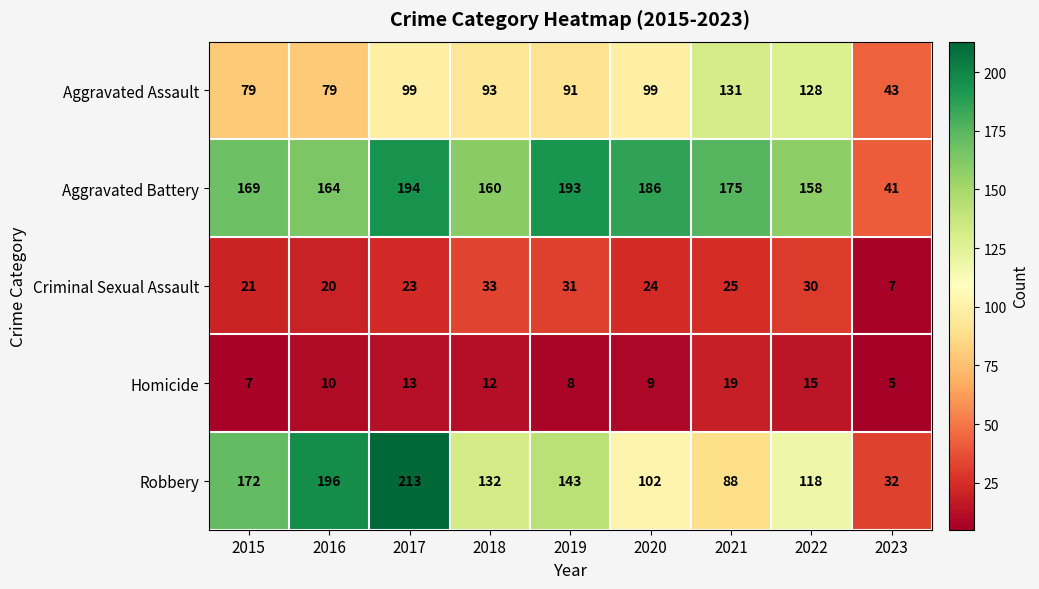

The Robbery series shows 212 at 2018. True or false?

False